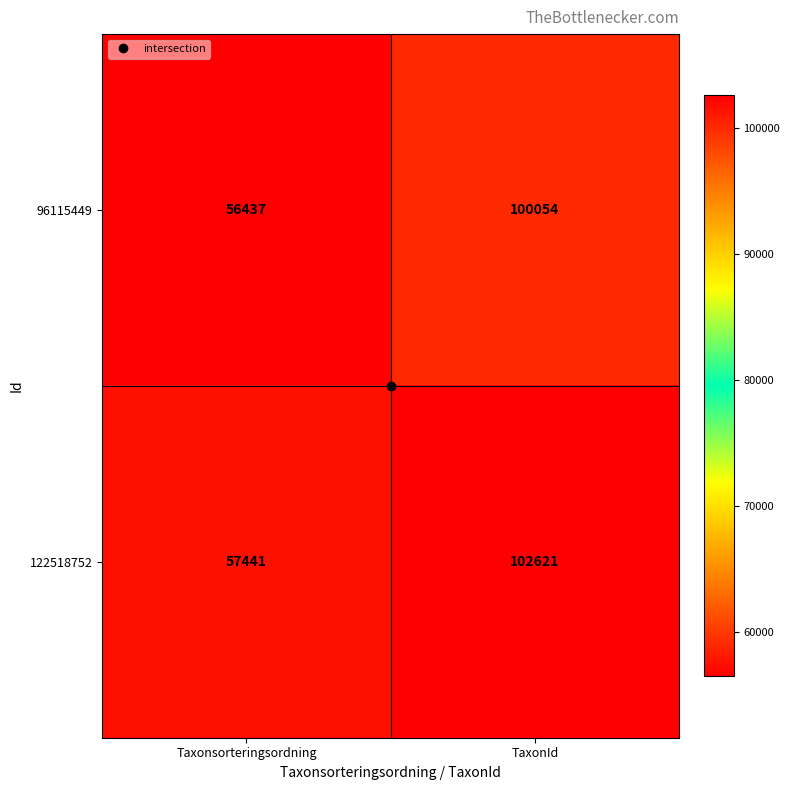

What value does the 122518752 series have at Taxonsorteringsordning, to the nearest 10?

57440